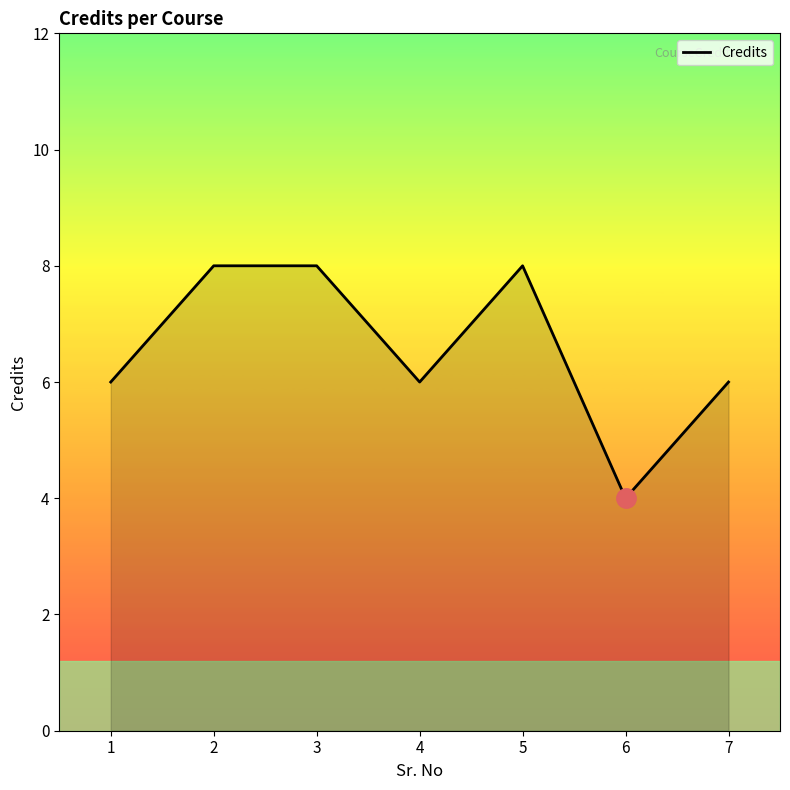

What is the minimum value shown in the chart?

4